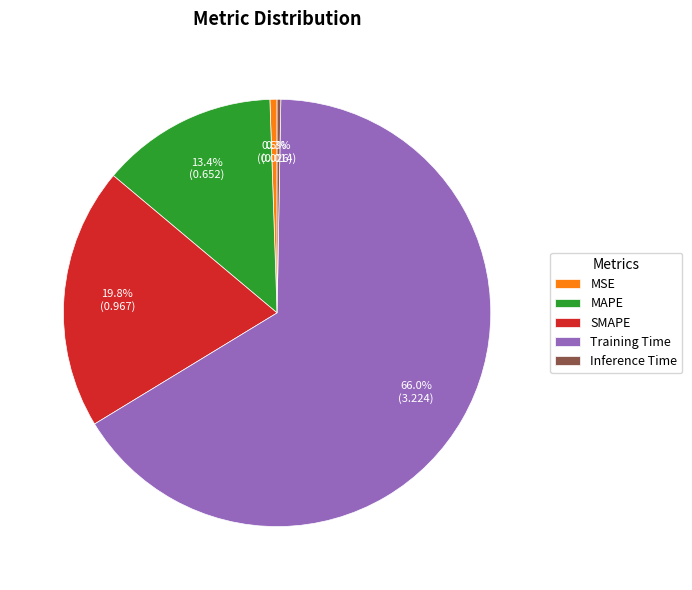

Which slice represents more than half of the pie?

Training Time